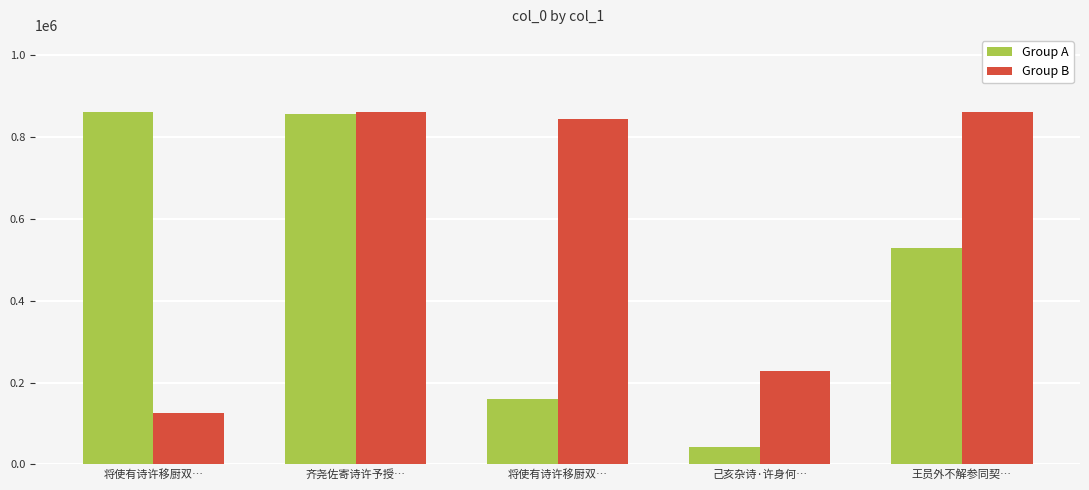

Reading right to left, list all the values displayed in this chart.

Group A: 王员外不解参同契…=529895	己亥杂诗·许身何…=41968	将使有诗许移厨双…=160857	齐尧佐寄诗许予授…=855464	将使有诗许移厨双…=861114
Group B: 王员外不解参同契…=861115	己亥杂诗·许身何…=227729	将使有诗许移厨双…=843943	齐尧佐寄诗许予授…=861113	将使有诗许移厨双…=125208